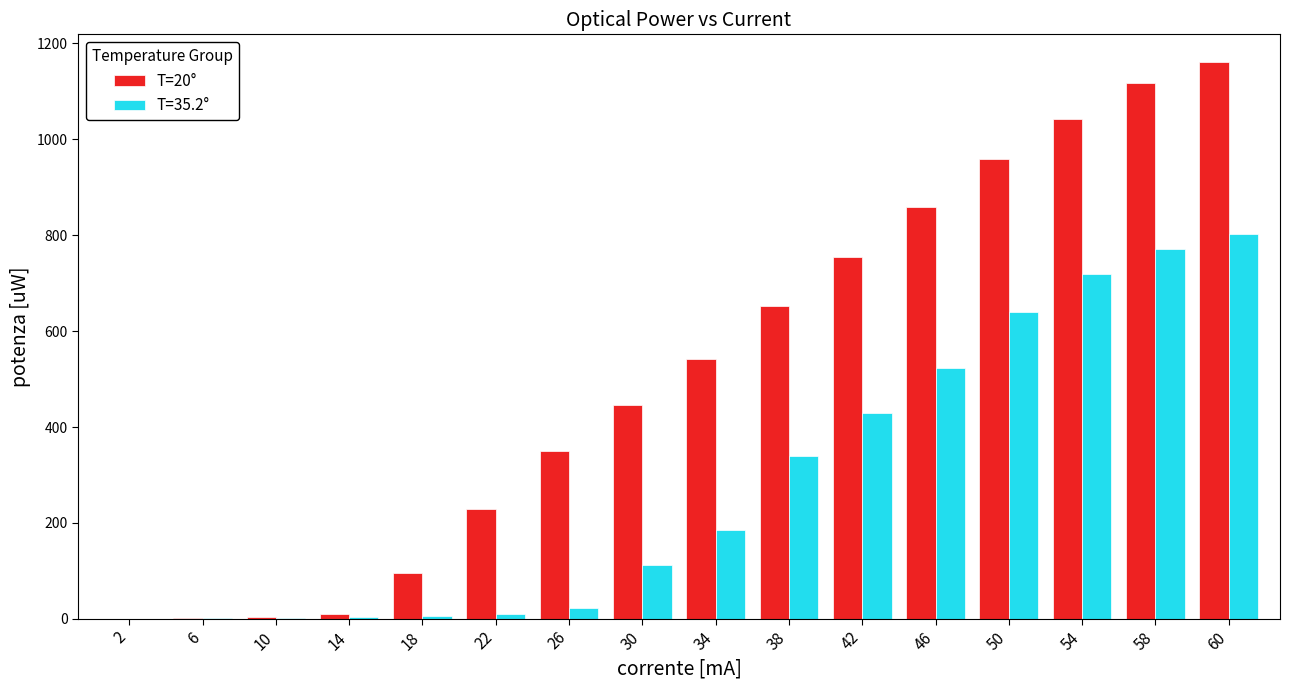

The T=35.2° series shows 772.0 at 58. True or false?

True